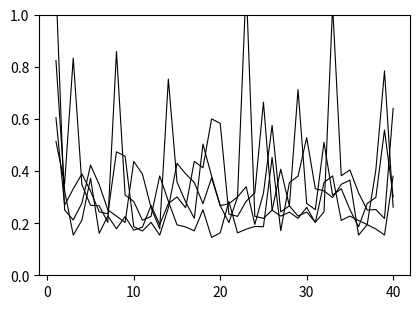

Count the number of categories in the chart.

40